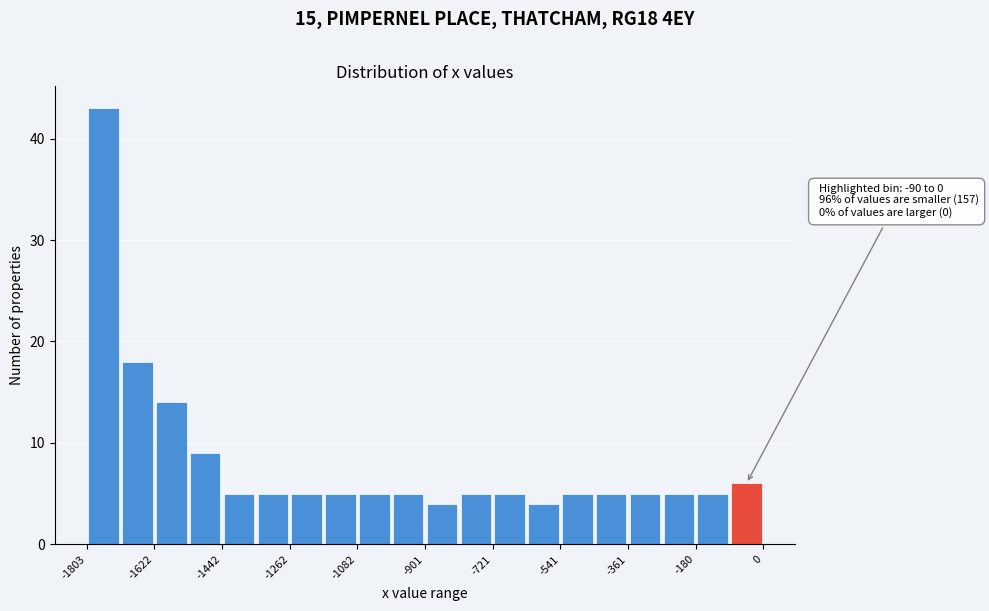

Over which range of the x-axis is the bar tallest?

-1800 to -1720